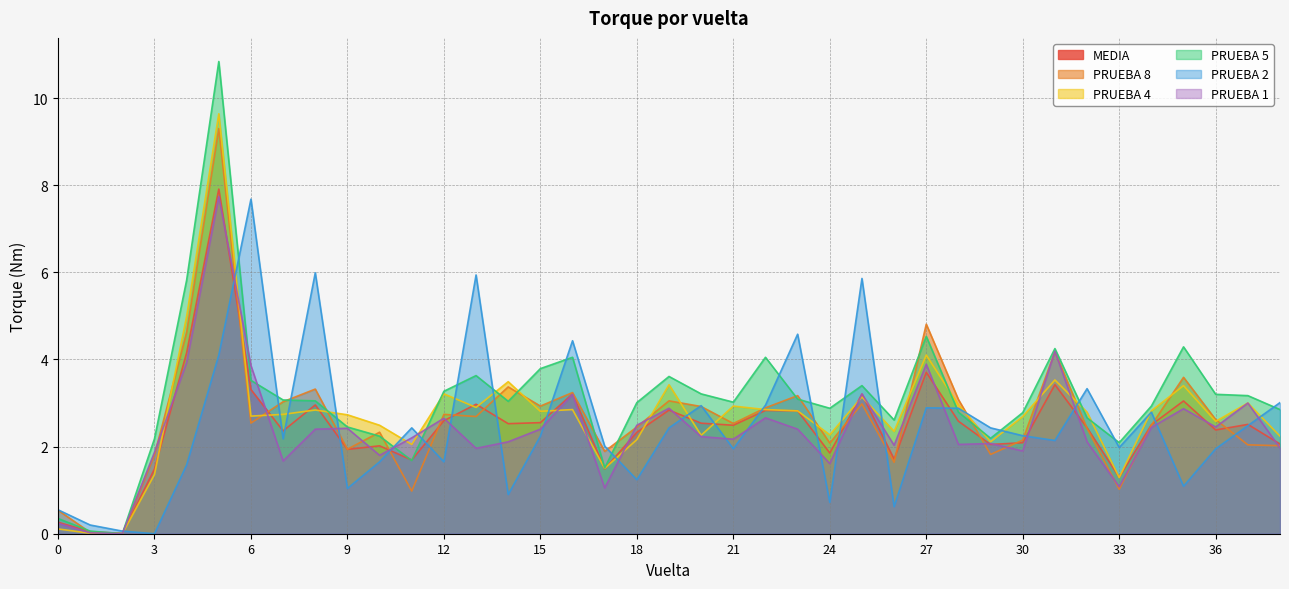

What is the value of the PRUEBA 4 point at the 33rd from the left?

2.8